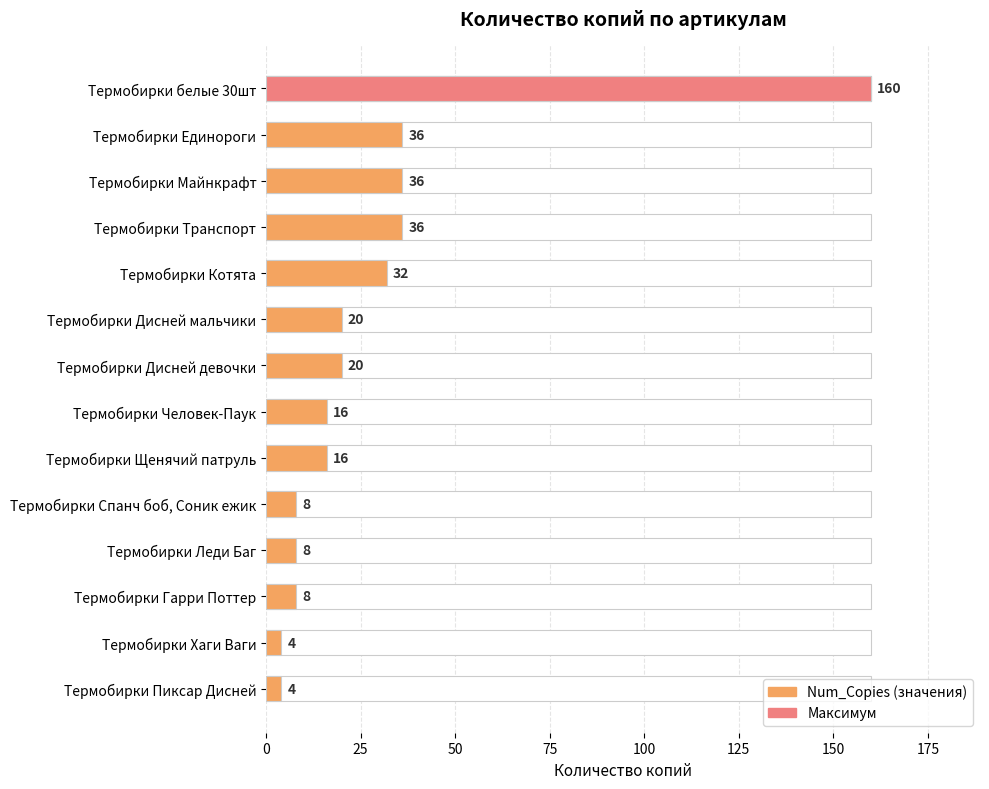

What is the average value?

29